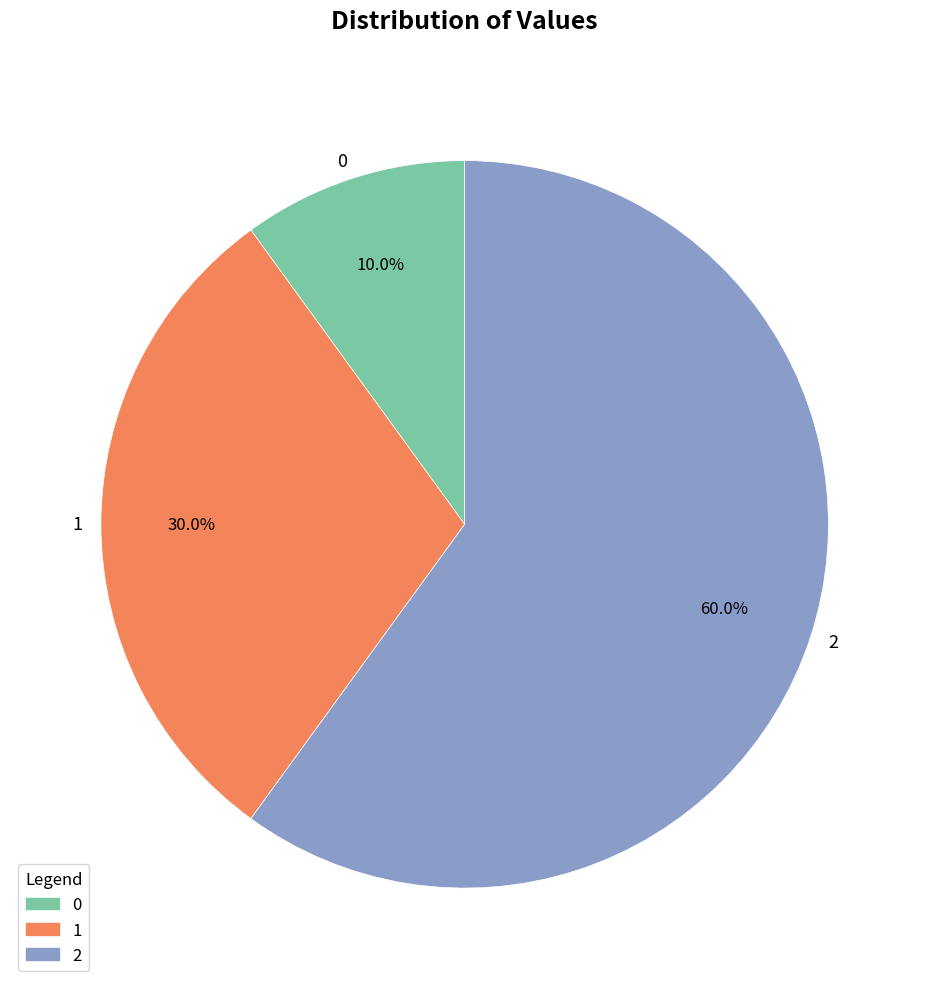

Rank the categories by value from highest to lowest.

2, 1, 0